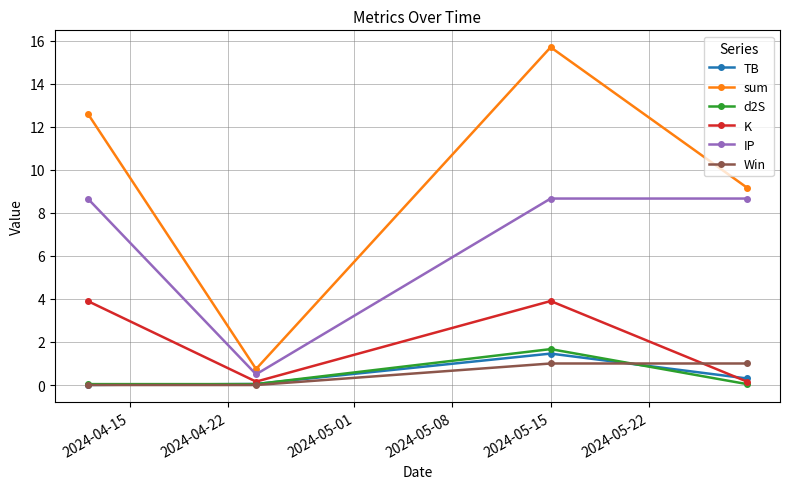

What is the value of the IP point at the 2nd from the left?

0.5